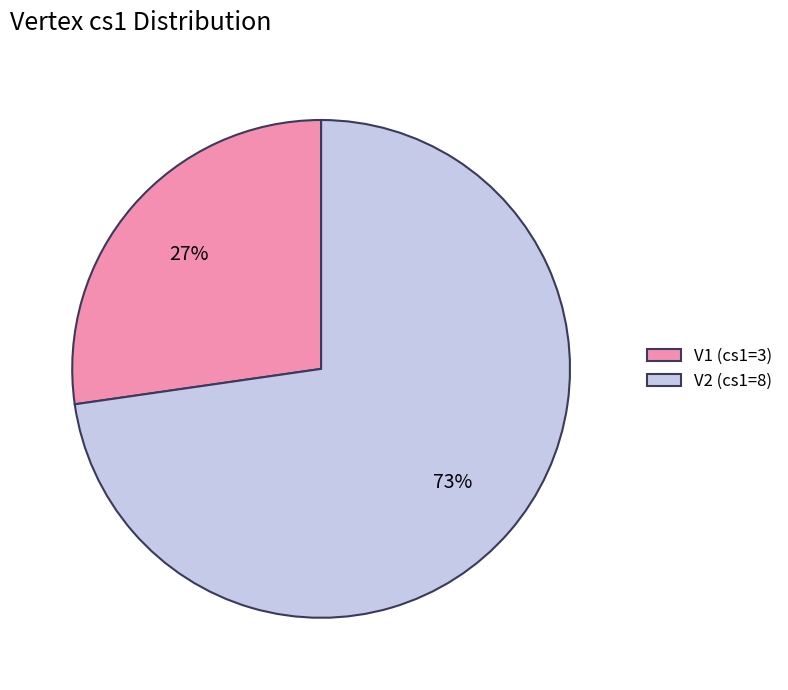

Is the sum of V2 (cs1=8) and V1 (cs1=3) greater than half?

Yes